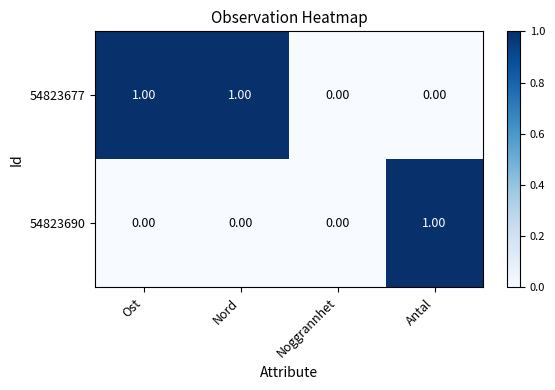

Count the number of data series in this chart.

2